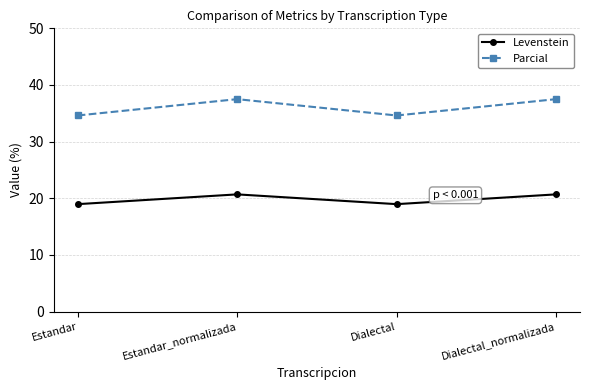

What is the total value across all series at Estandar?

53.6